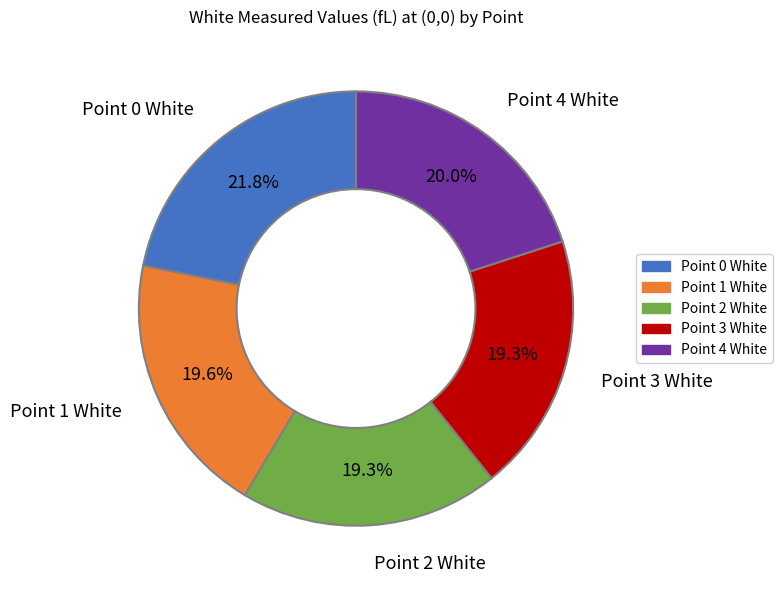

Does Point 3 White represent more than half of the total?

No